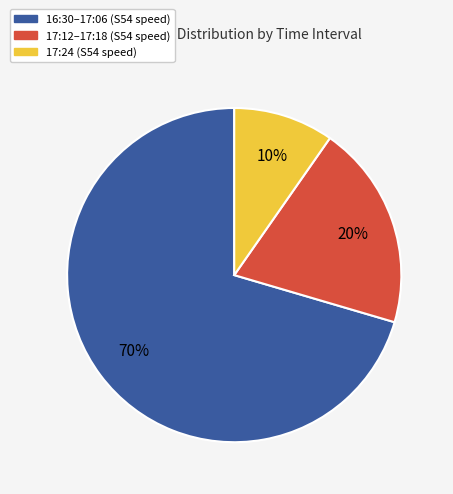

Approximately how many times larger is the value at 17:12–17:18 (S54 speed) compared to 16:30–17:06 (S54 speed)?

0.3